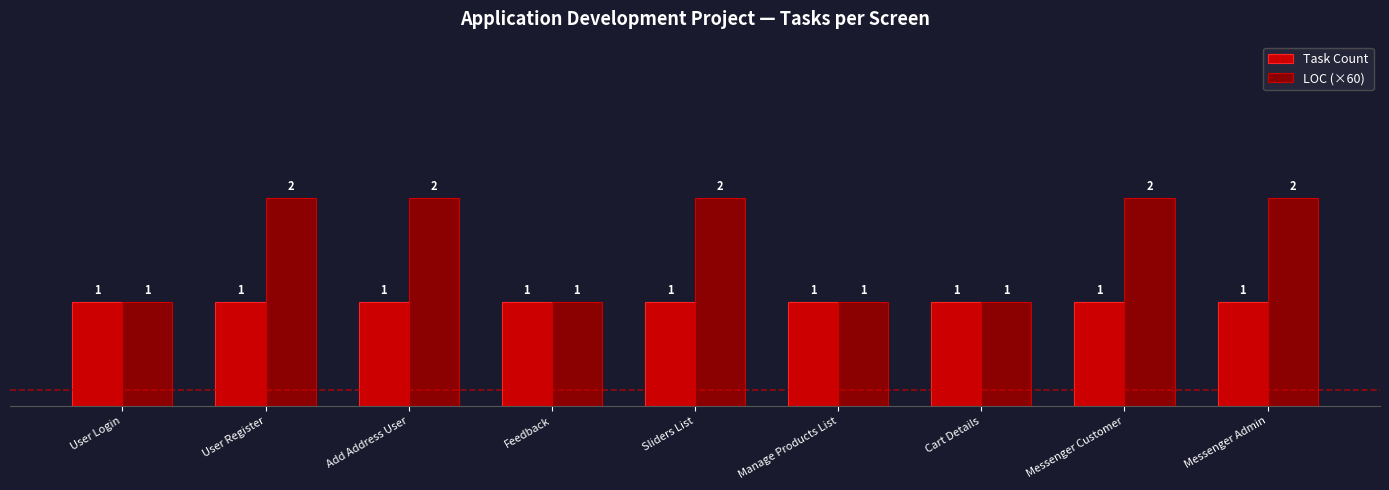

How many bars are there in each group?

2